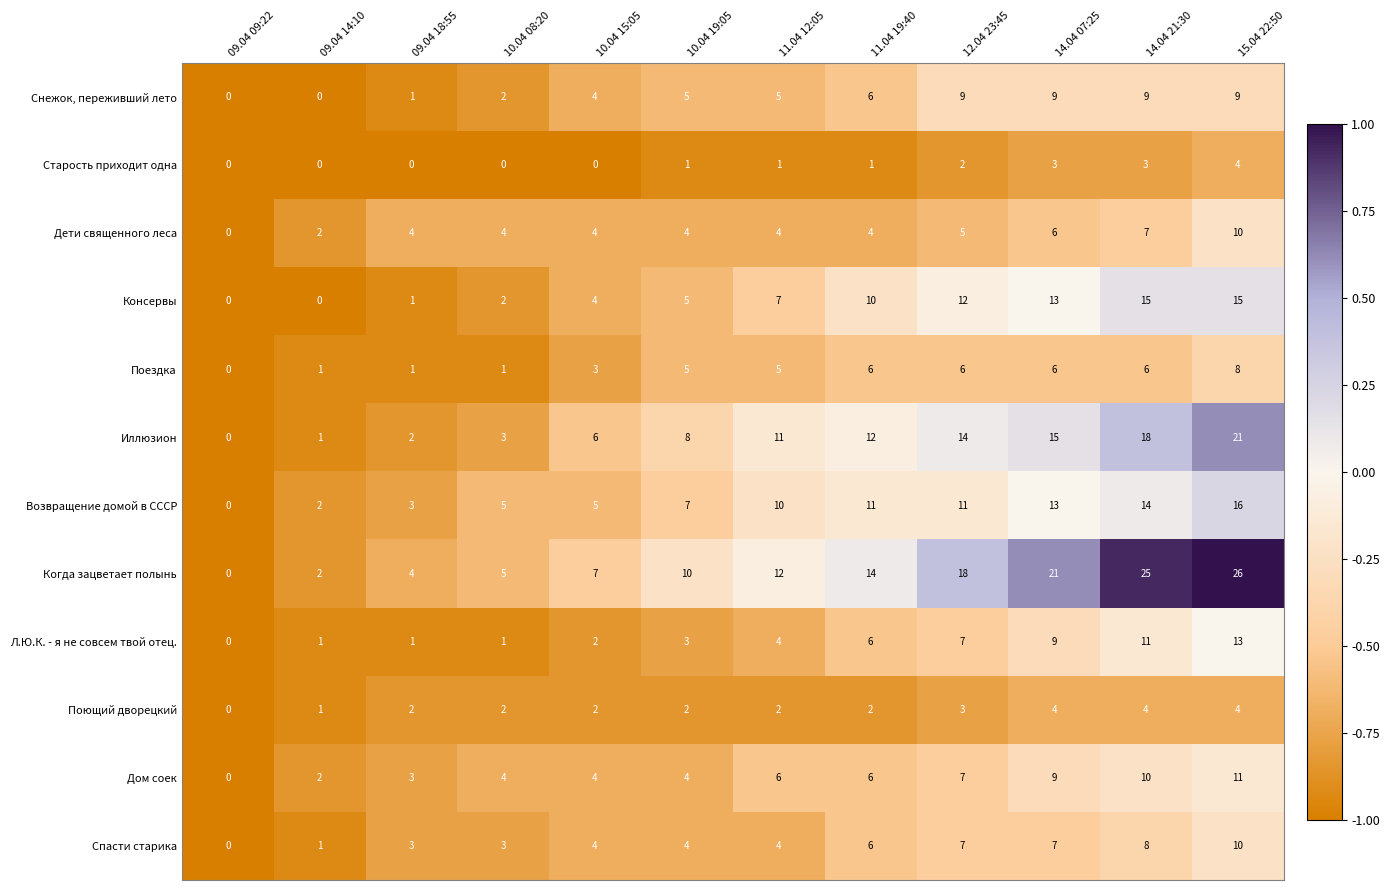

Is it true that Л.Ю.К. - я не совсем твой отец. equals 1 at 10.04 08:20?

True